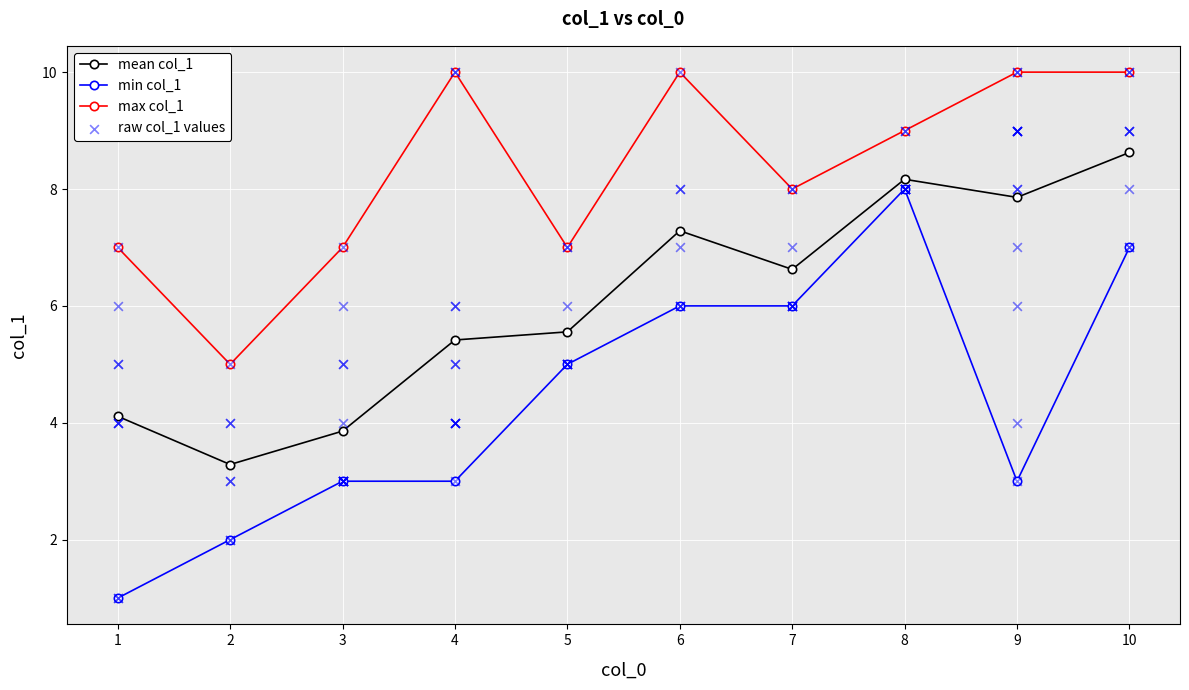

What is the change in value from 1 to 4?

+1.5